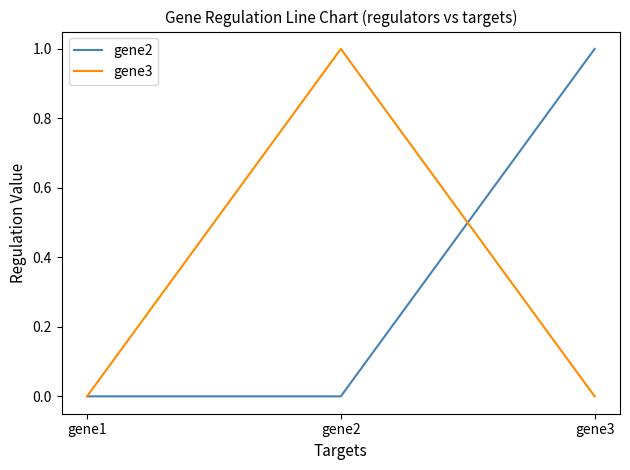

What is the sum of all gene3 values?

1